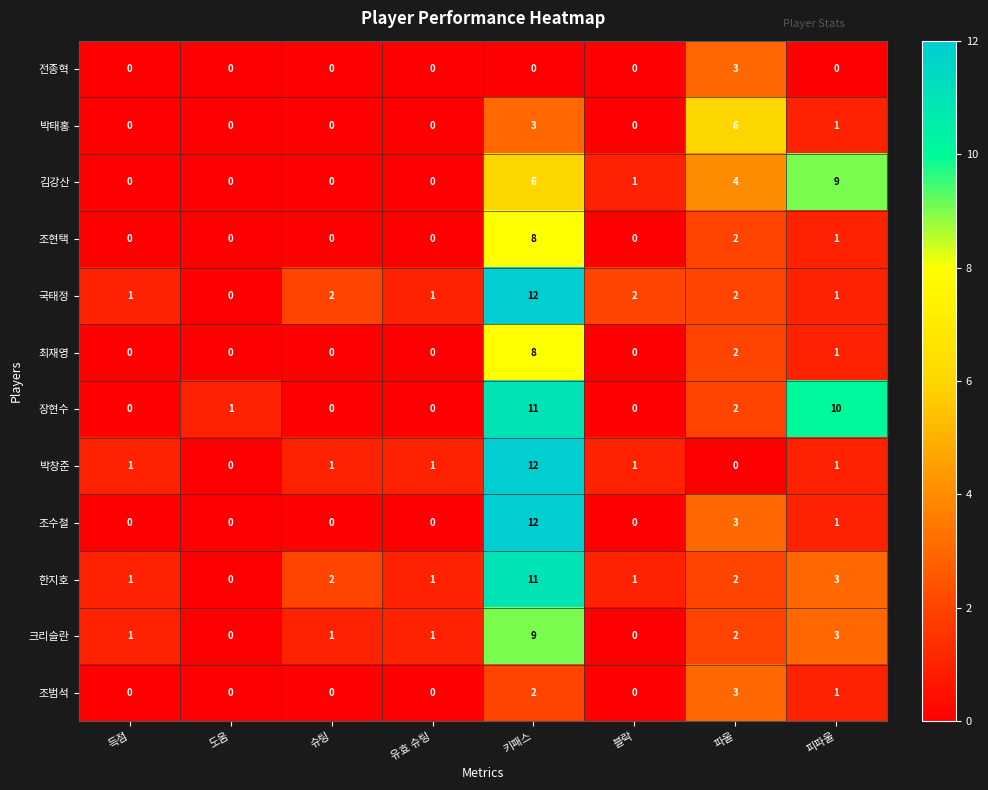

Where is 장현수 nearest to the value 5?

파울